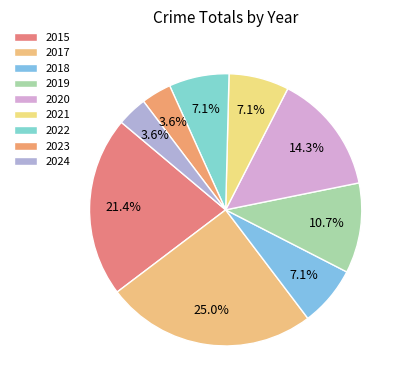

To the nearest percent, what is the combined percentage of 2022 and 2023?

11%